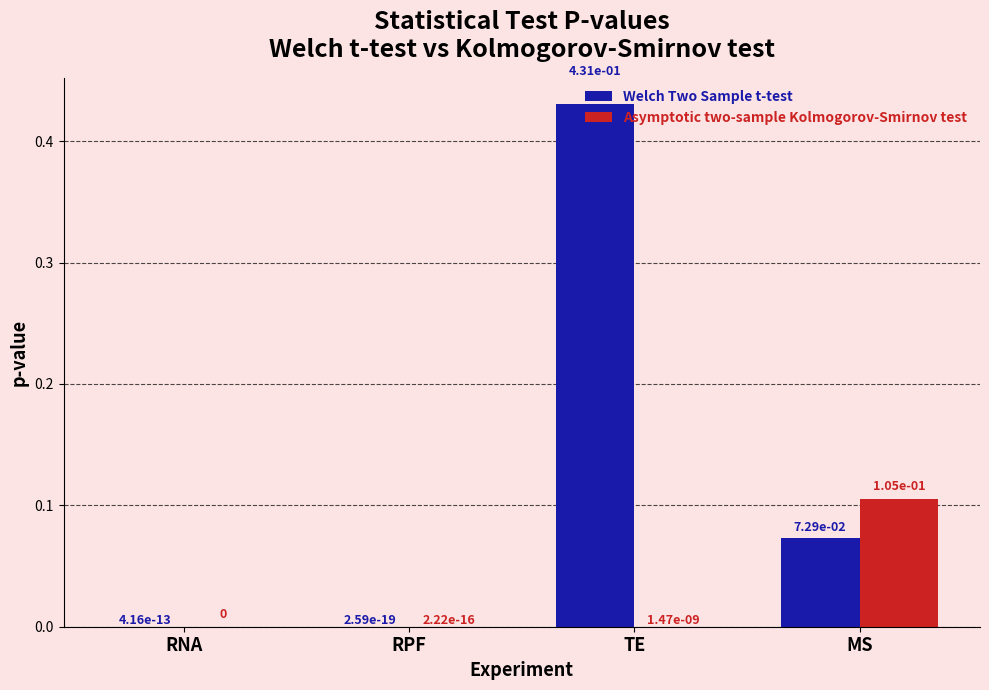

The Asymptotic two-sample Kolmogorov-Smirnov test series shows 0.0 at TE. True or false?

True